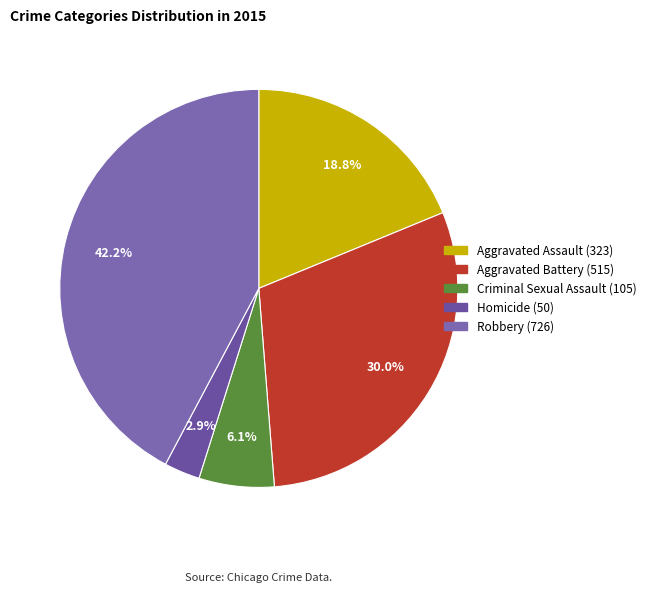

How many slices are in this pie chart?

5